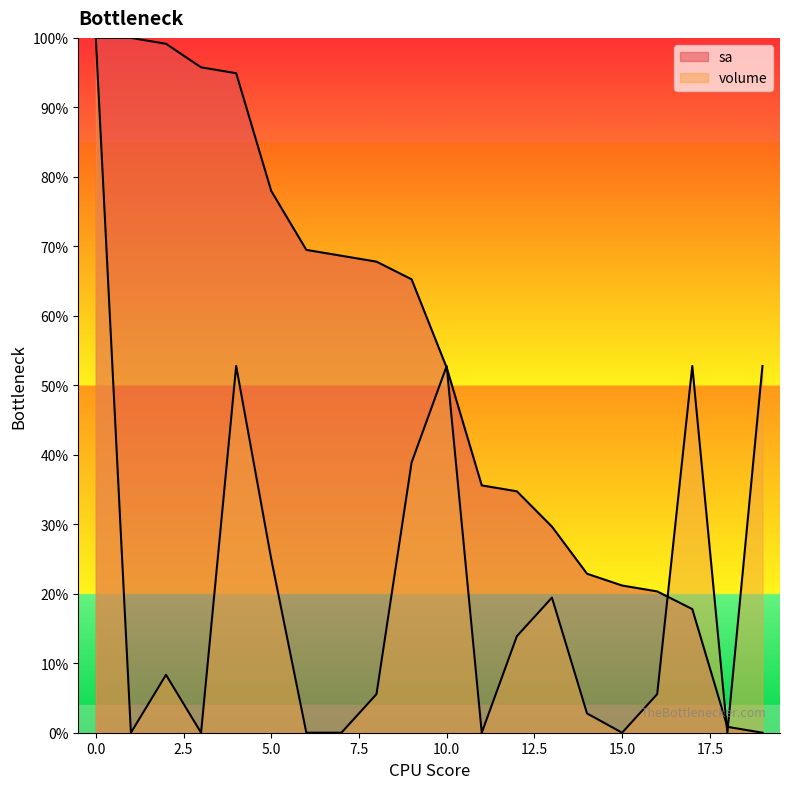

Reading left to right, list all the values displayed in this chart.

sa: 100.0	100.0	99.2	95.8	94.9	78.0	69.5	68.6	67.8	65.3	52.5	35.6	34.7	29.7	22.9	21.2	20.3	17.8	0.8	0.0
volume: 100.0	0.0	8.3	0.0	52.8	25.0	0.0	0.0	5.6	38.9	52.8	0.0	13.9	19.4	2.8	0.0	5.6	52.8	0.0	52.8